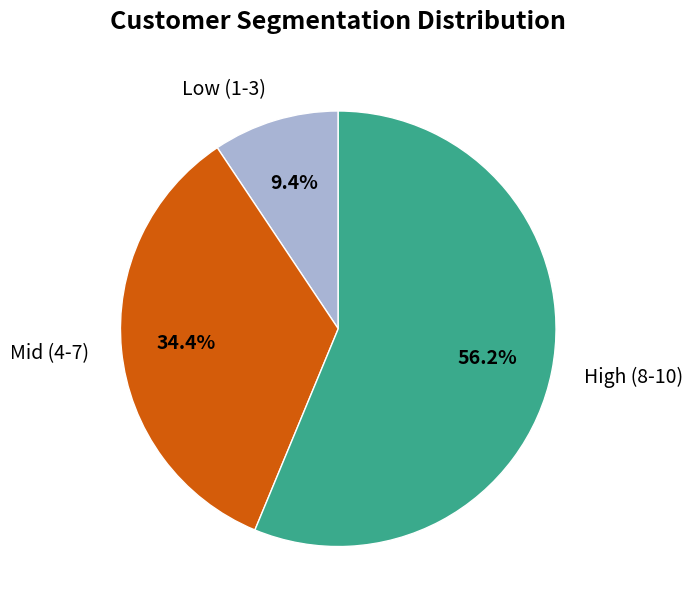

How much of the chart is everything except Low (1-3)?

90.6%